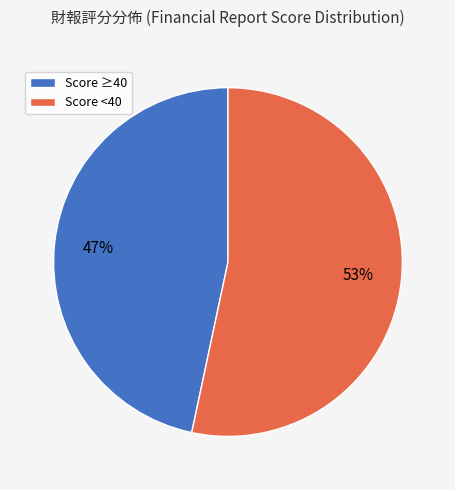

What is the ratio of the value at Score ≥40 to the value at Score <40?

0.9